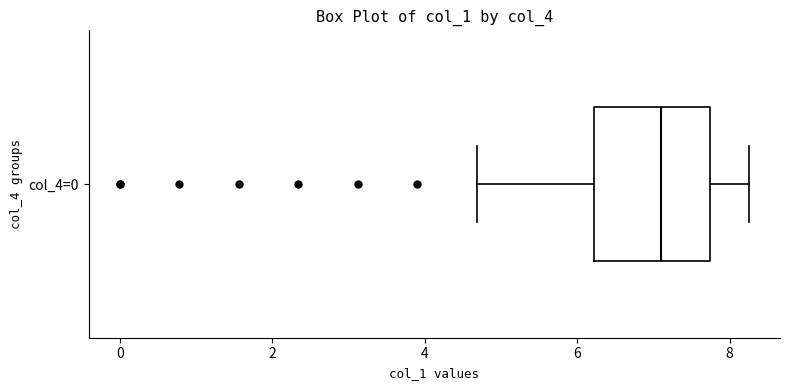

Read this box plot against the x-axis: the position of the median line, the range covered by the box, and the ends of both whiskers. The values are not printed on the chart, so give them approximately, as read against the axis.

median 7.0, box 6.2 to 7.8, whiskers 4.6 to 8.2